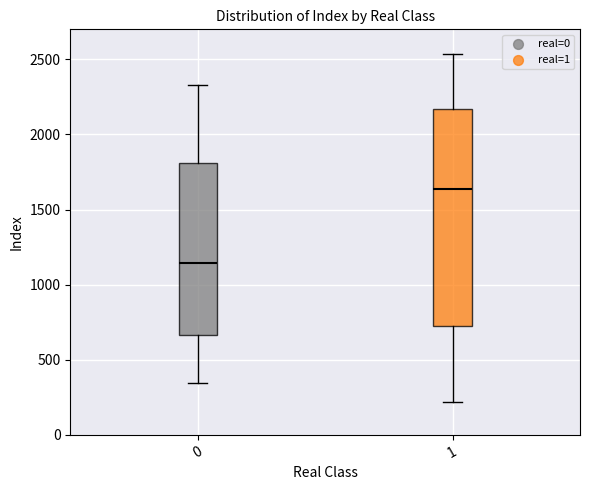

Reading left to right, transcribe this box plot: for each box, give where its median line is, the range the box spans, and where its two whiskers end, as read against the y-axis. The values are not printed on the chart, so give them approximately, as read against the axis.

0: median 1150, box 650 to 1800, whiskers 350 to 2350
1: median 1650, box 700 to 2150, whiskers 200 to 2550